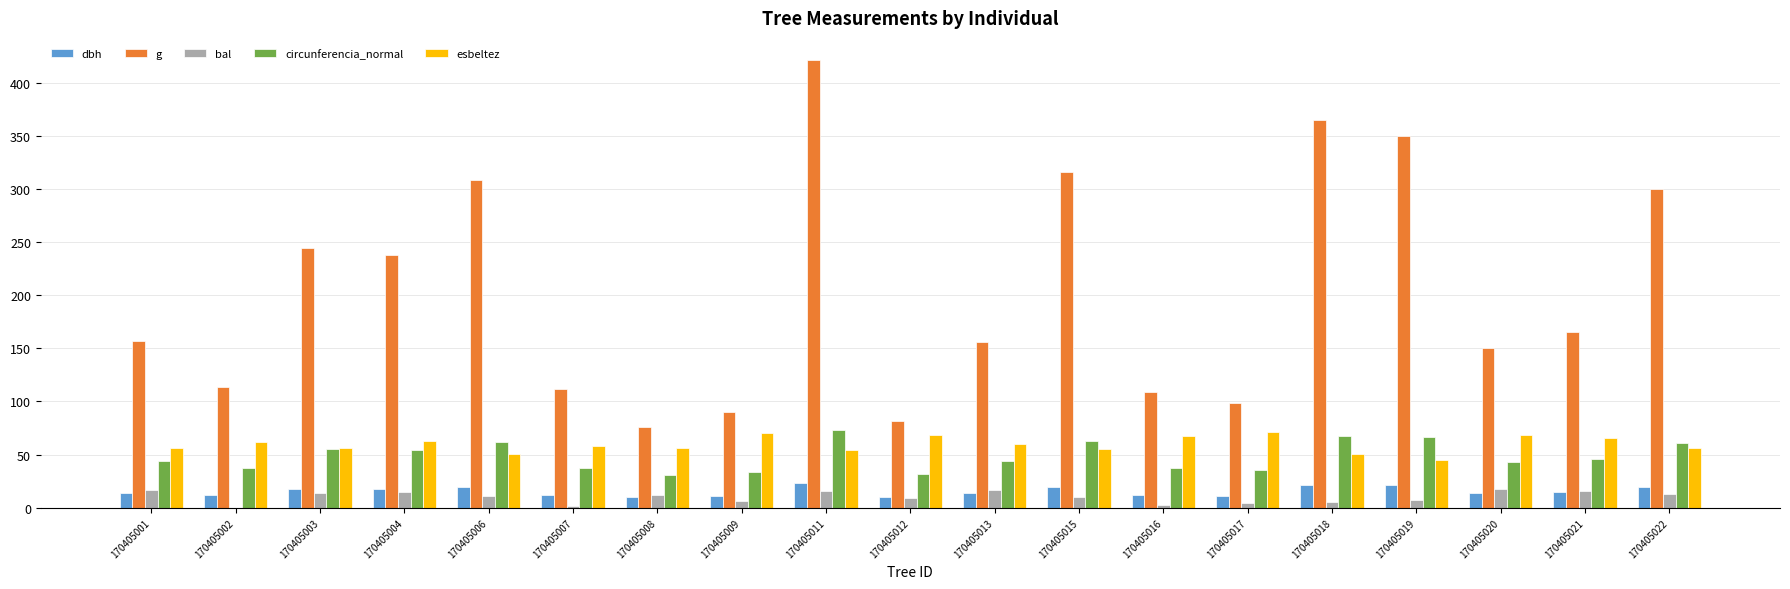

Are the bars horizontal?

No